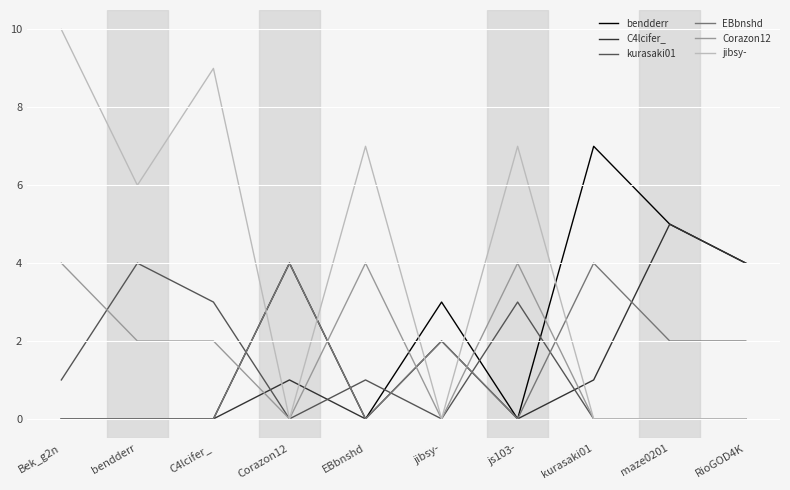

Is it true that bendderr equals 3 at jibsy-?

True